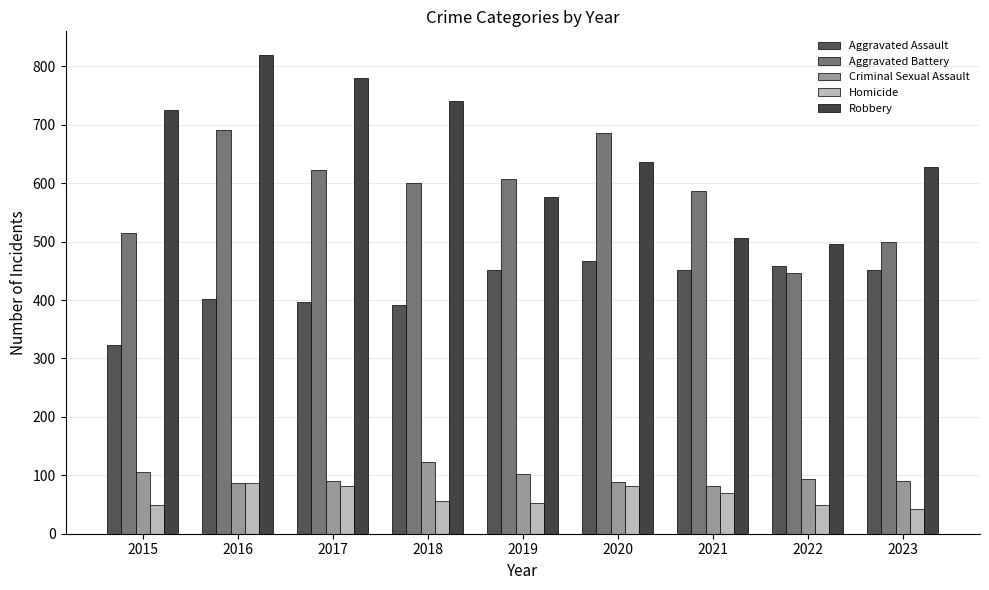

True or false: Robbery has a value of 405 at 2020.

False